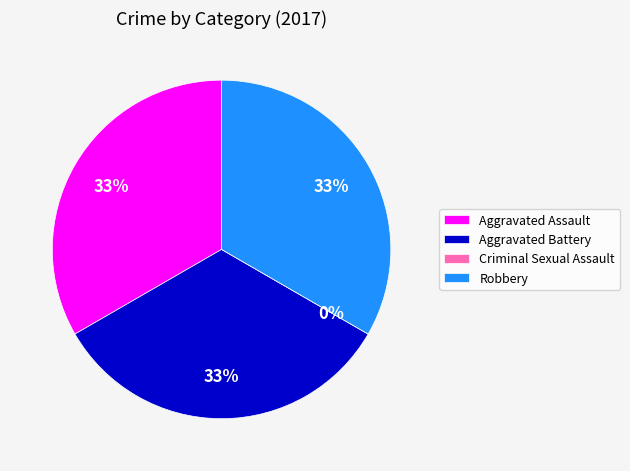

Does any single category account for the majority?

No